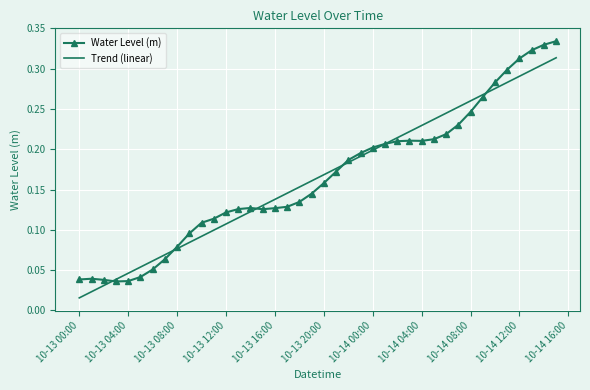

List the series in order of their peak value, highest first.

Water Level (m), Trend (linear)